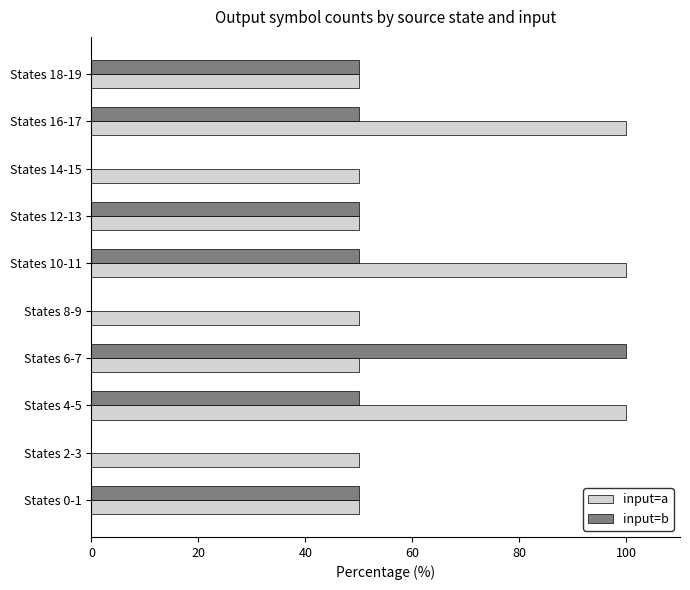

The input=a series shows 100 at States 10-11. True or false?

True